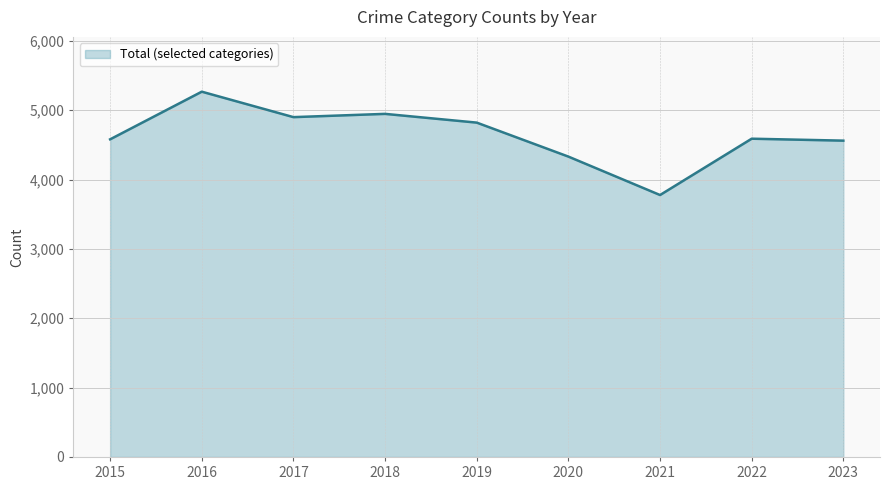

At which category does the chart reach its minimum across all series?

2021